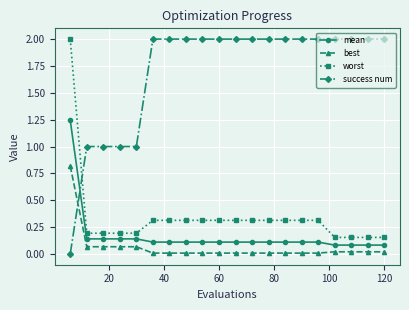

What is the sum of all worst values?

6.8